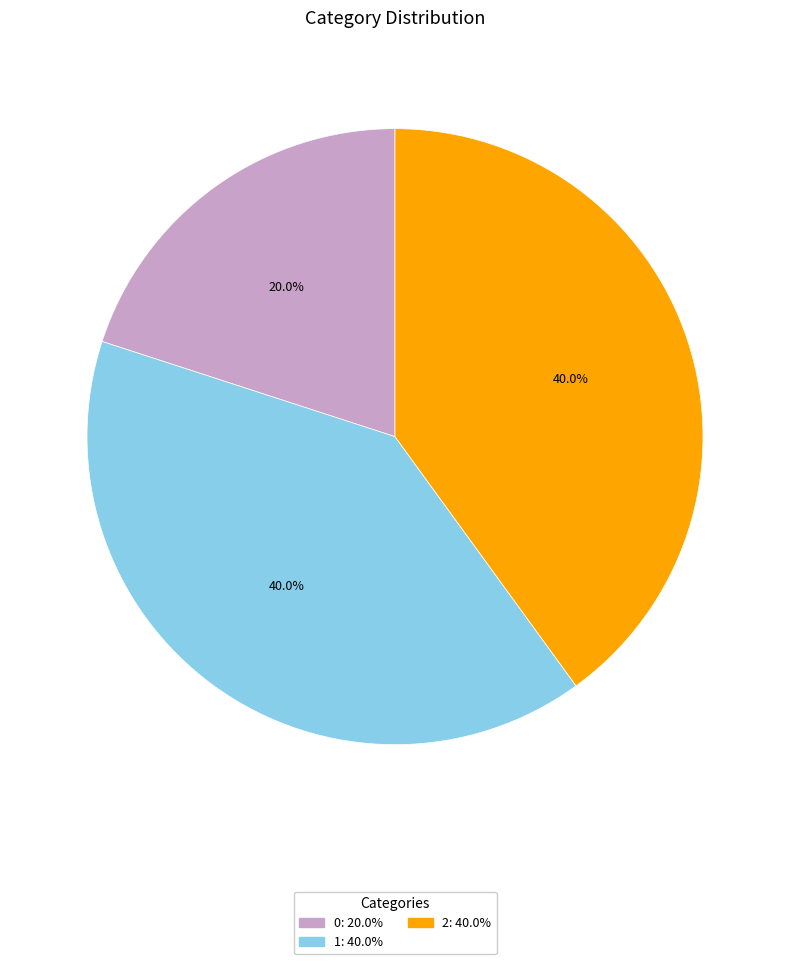

To the nearest percent, what is the average slice percentage?

33%